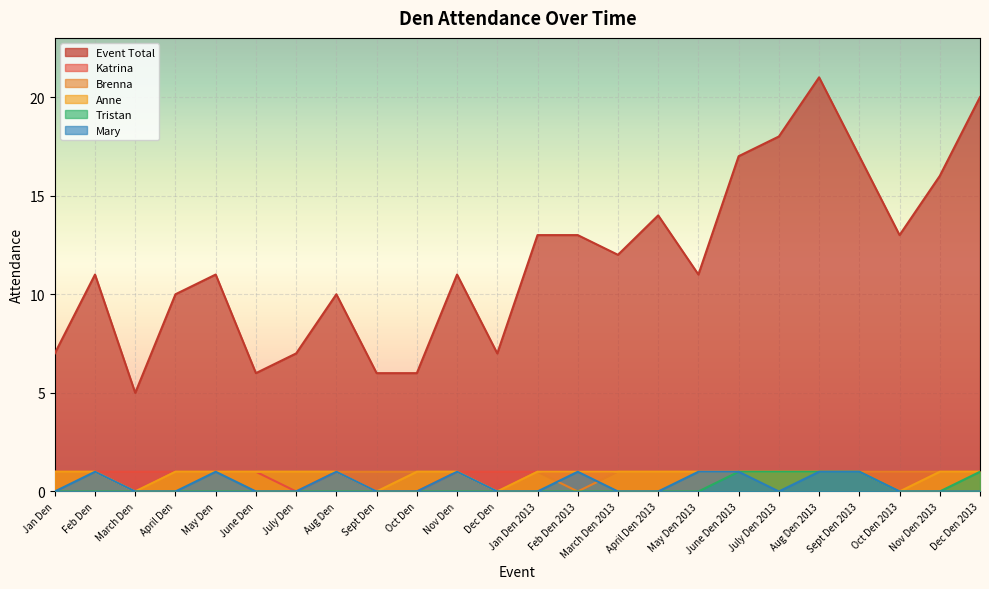

What position from the right is Sept Den?

16